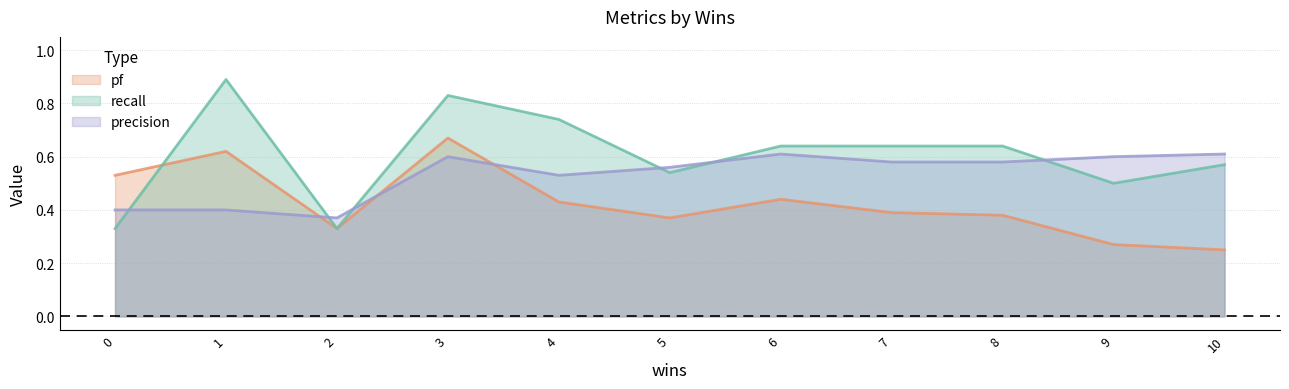

True or false: precision and recall cross at least once.

True